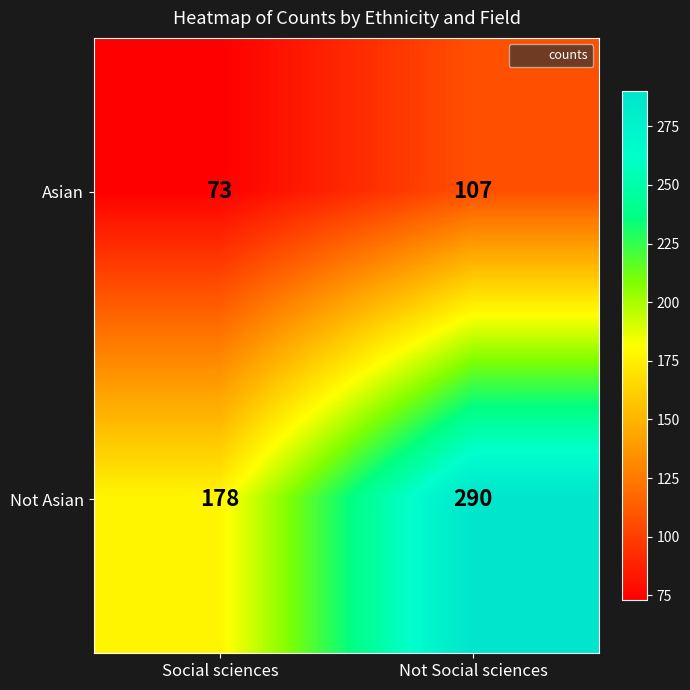

List the series in order of their peak value, lowest first.

Asian, Not Asian